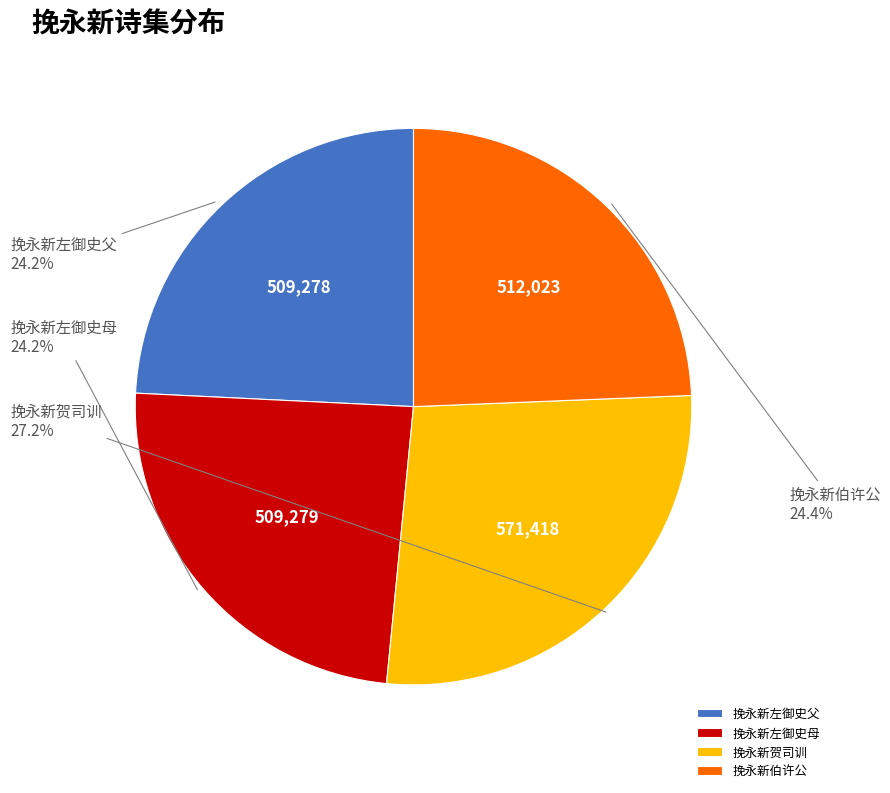

How many segments does this pie chart have?

4